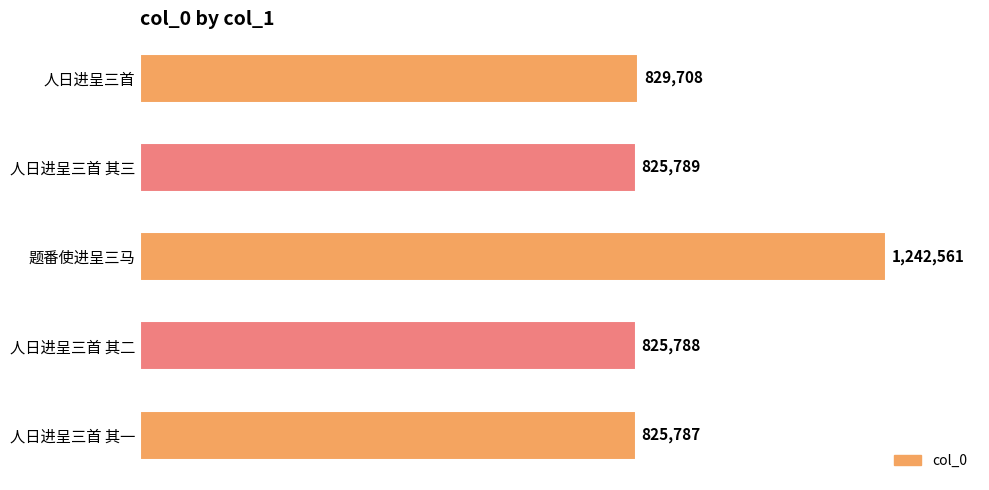

Does the chart contain stacked bars?

No